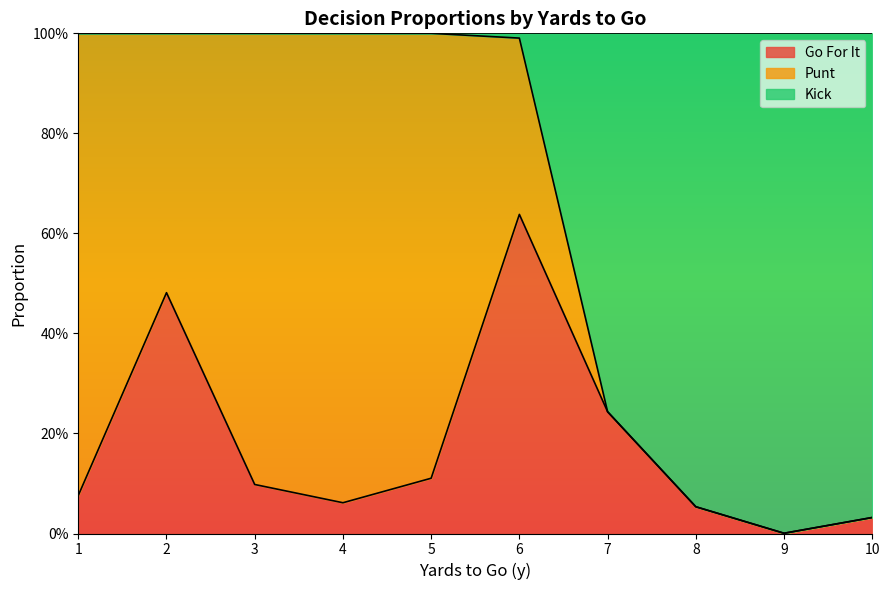

Which series changed the most between 3 and 9?

kick